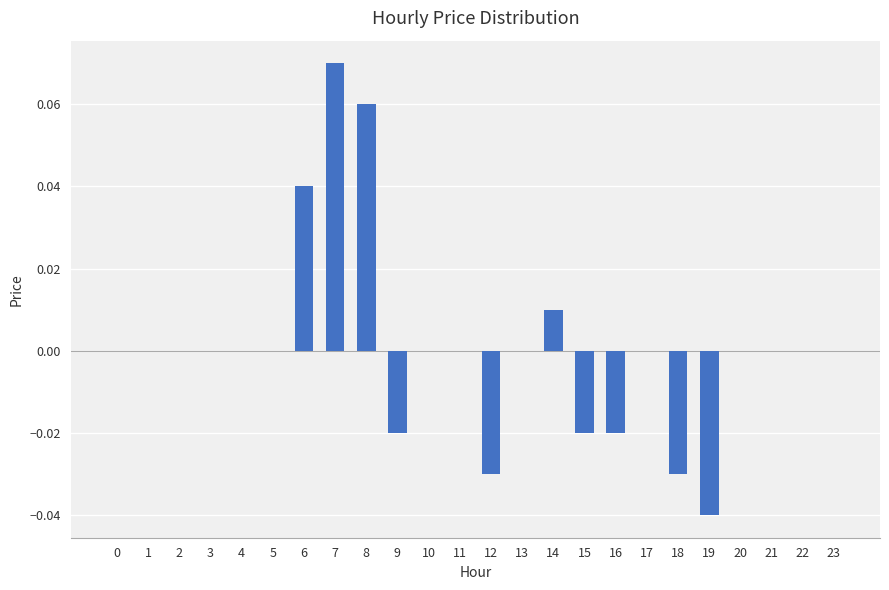

Which label corresponds to the largest value in the chart?

7